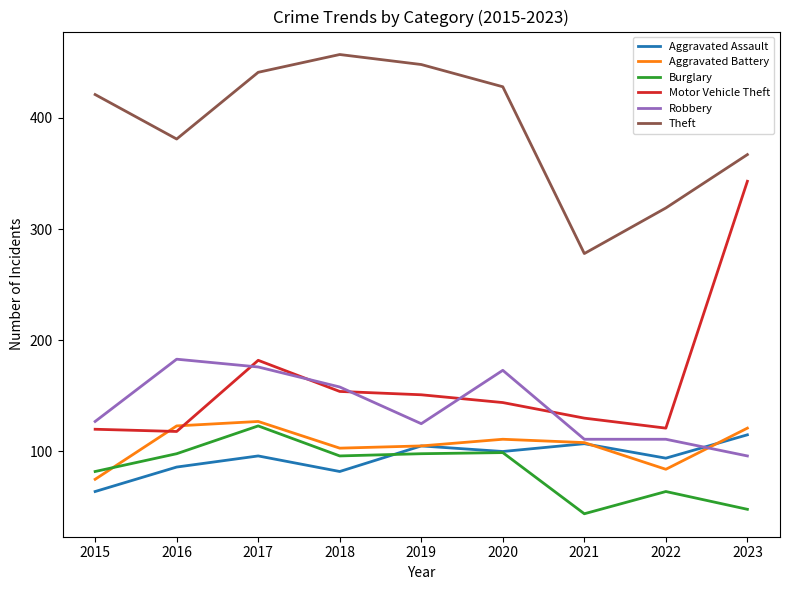

What is the minimum value for Theft?

278